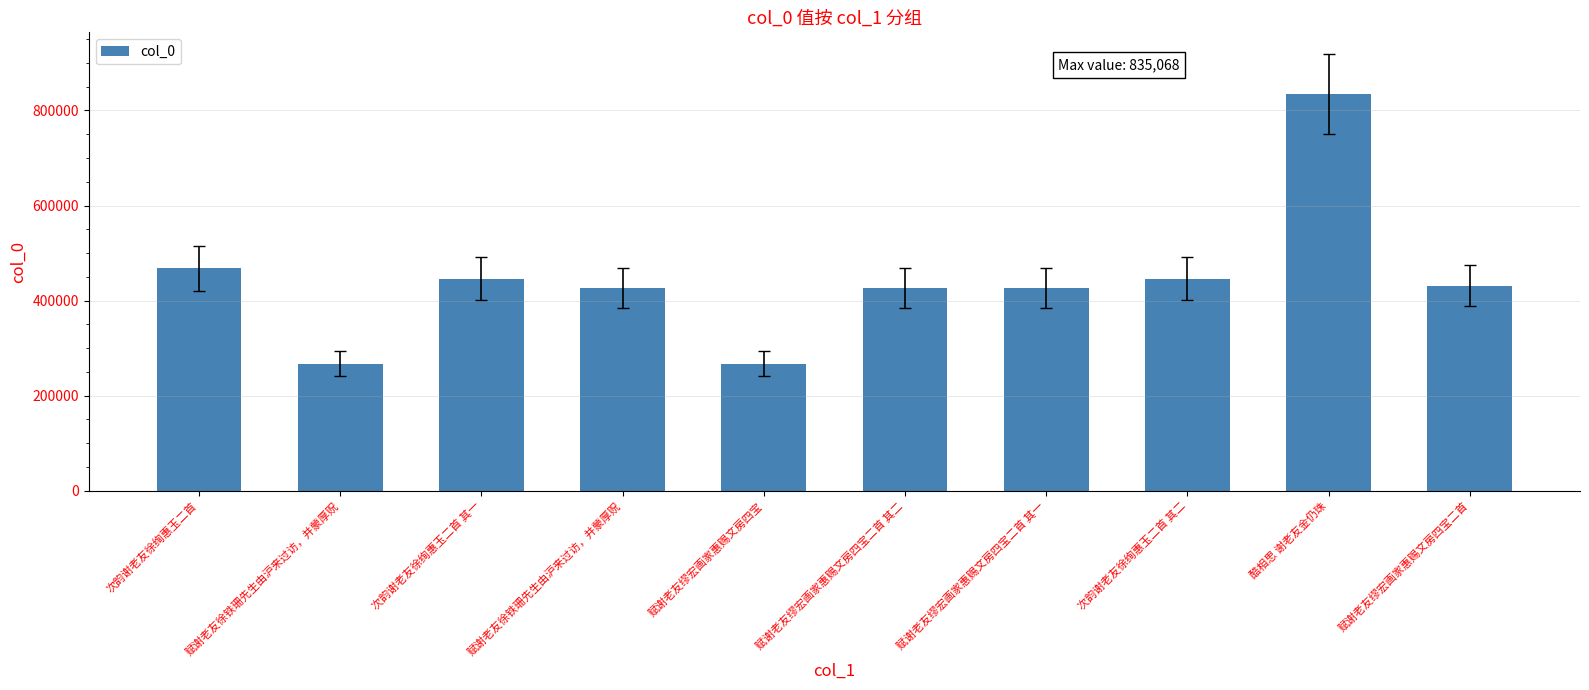

How many values are below 431592?

5